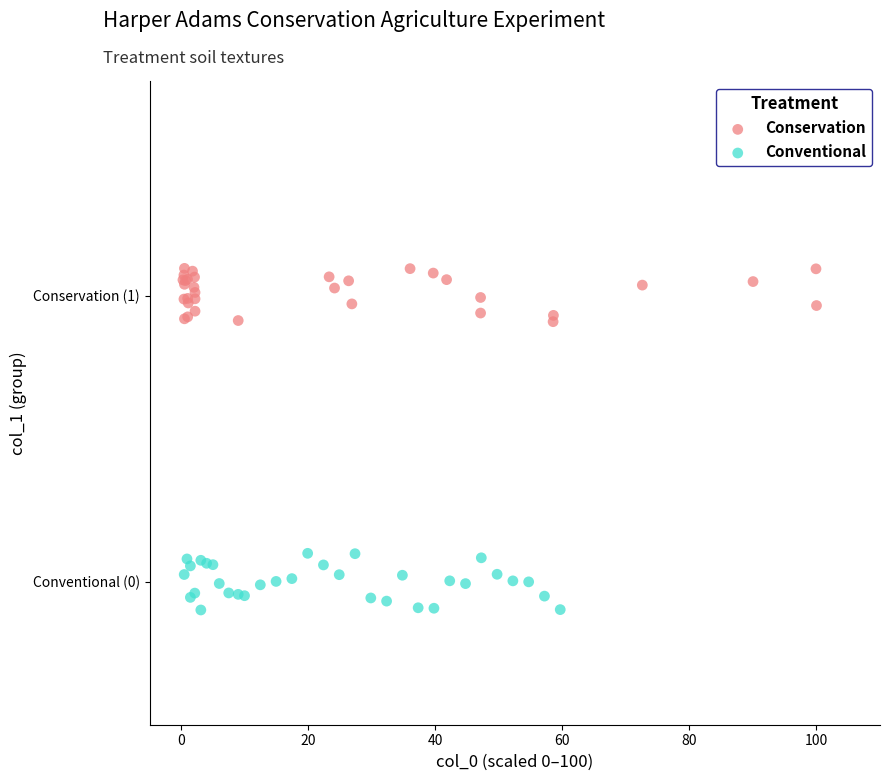

Which series reaches the minimum Y coordinate?

Conventional